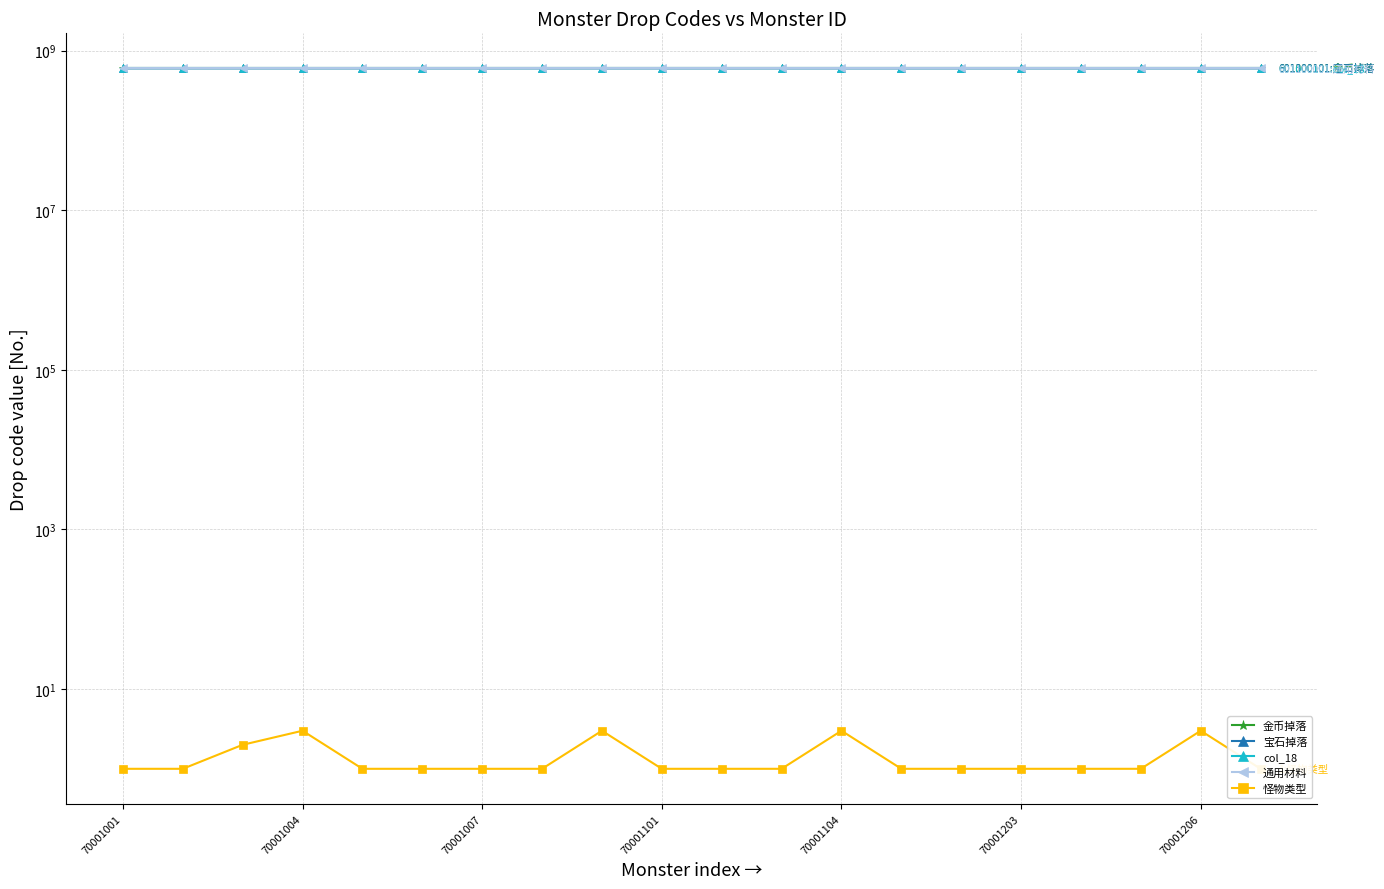

What is the total value across all series at 14?

2404400305